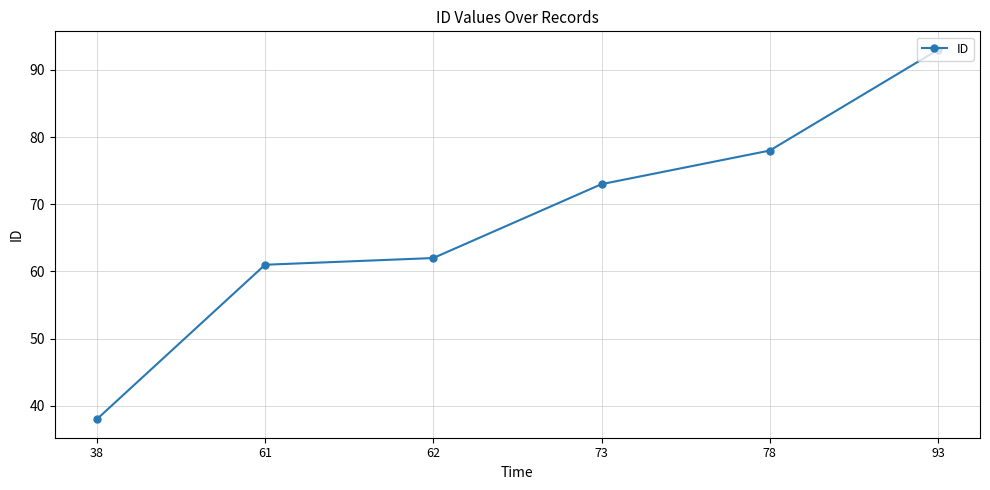

Where is the data nearest to the value 65?

62